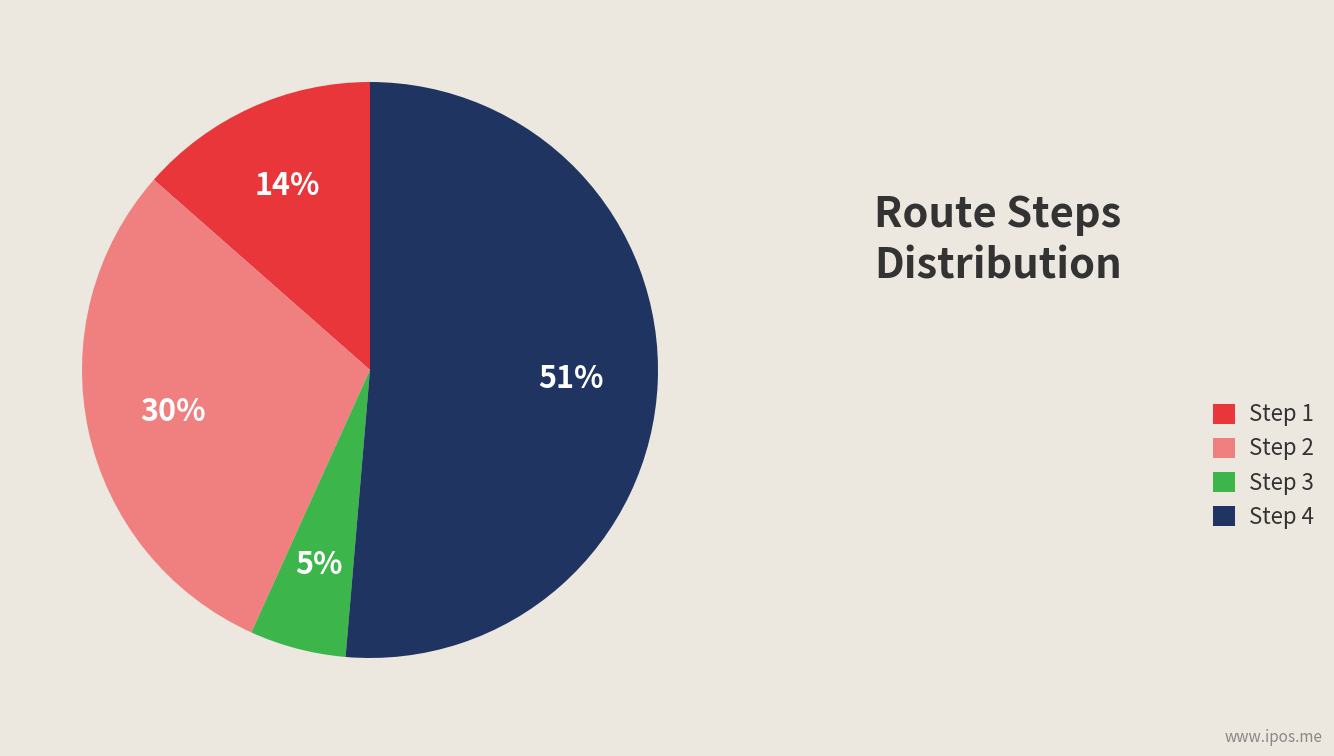

Rank the categories by value from lowest to highest.

Step 3, Step 1, Step 2, Step 4